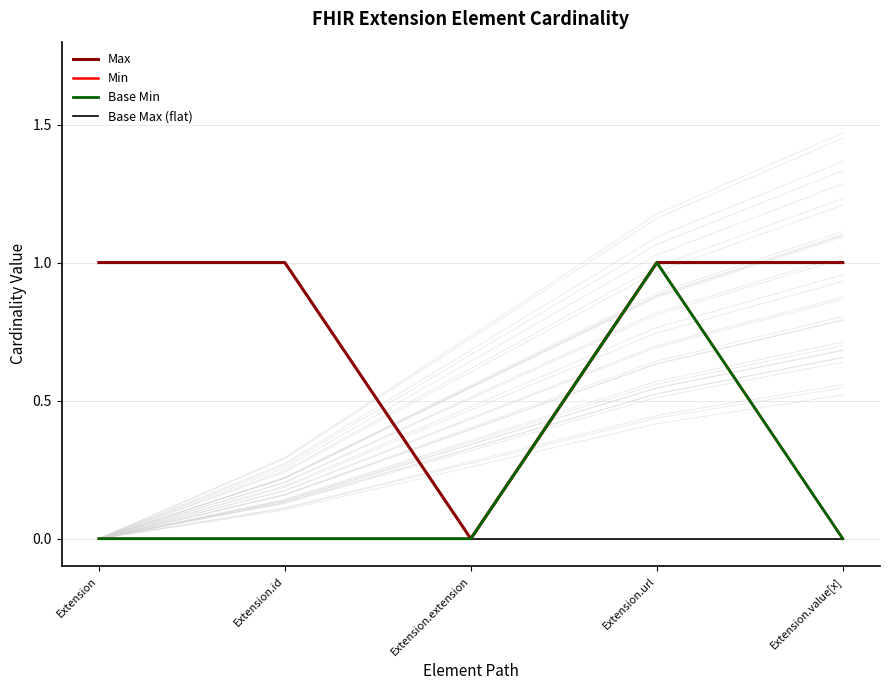

Rank the categories by Base Min value from highest to lowest.

Extension.url, Extension, Extension.id, Extension.extension, Extension.value[x]